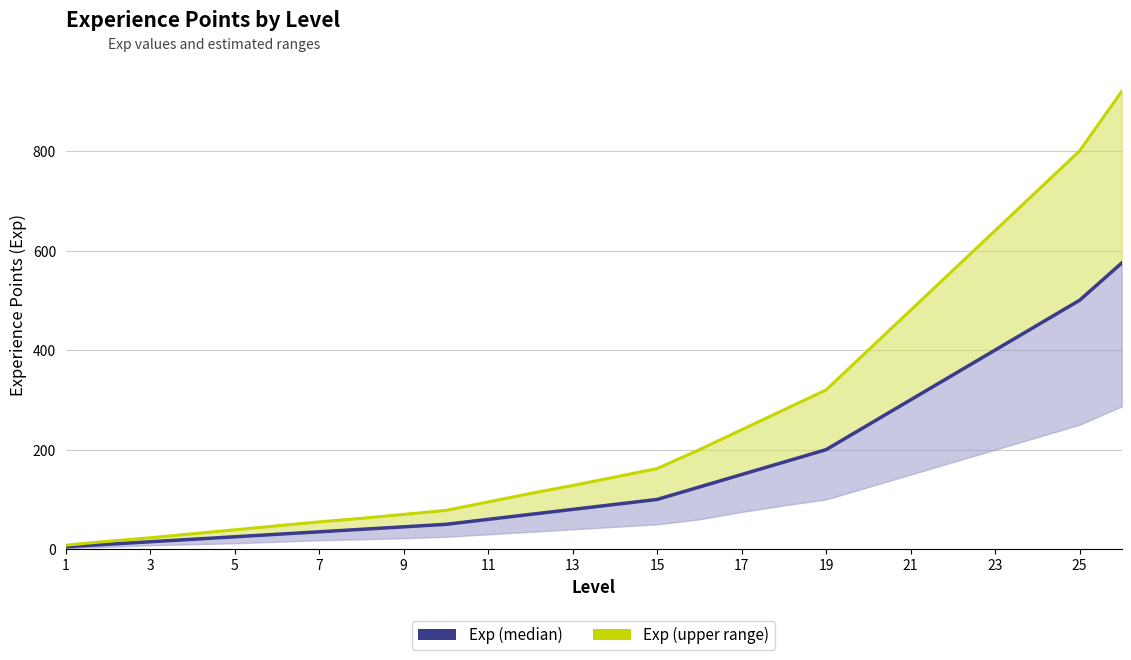

How many data points does each series have?

26